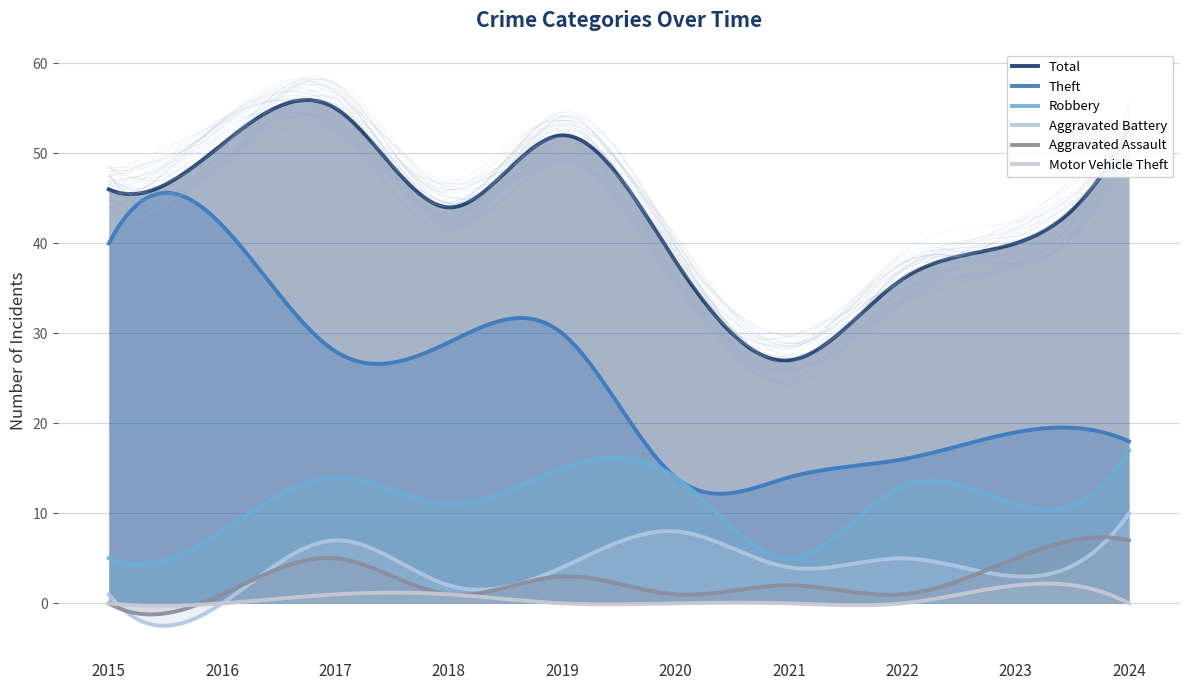

What is the difference between the highest and lowest values at 2019?

52